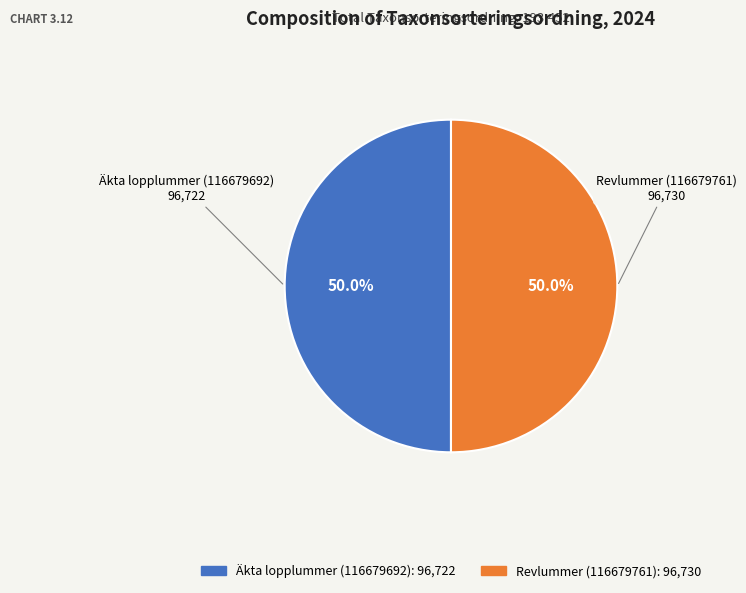

Is it true that Äkta lopplummer (116679692) is 50% of the pie?

True